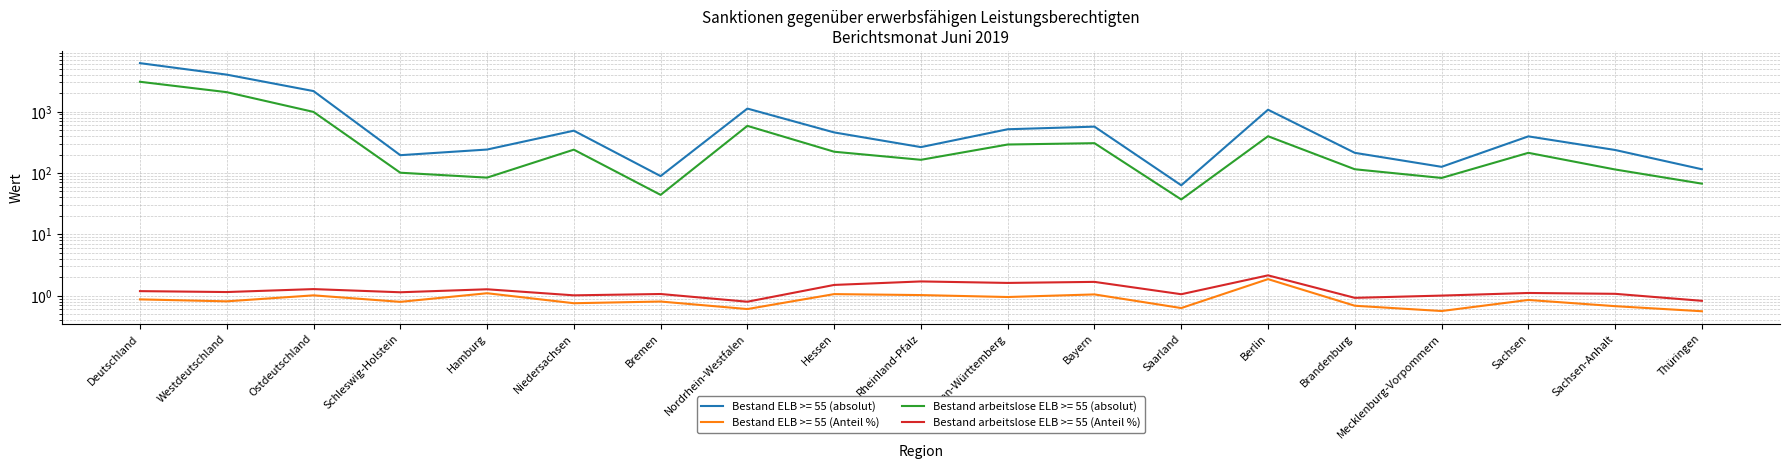

Reading right to left, transcribe all the data shown in this chart.

Bestand ELB >= 55 (absolut): Thüringen=115.0	Sachsen-Anhalt=237.0	Sachsen=395.0	Mecklenburg-Vorpommern=126.0	Brandenburg=213.0	Berlin=1074.0	Saarland=63.0	Bayern=569.0	Baden-Württemberg=516.0	Rheinland-Pfalz=264.0	Hessen=458.0	Nordrhein-Westfalen=1121.0	Bremen=89.0	Niedersachsen=489.0	Hamburg=241.0	Schleswig-Holstein=195.0	Ostdeutschland=2160.0	Westdeutschland=4005.0	Deutschland=6165.0
Bestand ELB >= 55 (Anteil %): Thüringen=0.6	Sachsen-Anhalt=0.7	Sachsen=0.9	Mecklenburg-Vorpommern=0.6	Brandenburg=0.7	Berlin=1.9	Saarland=0.6	Bayern=1.0	Baden-Württemberg=1.0	Rheinland-Pfalz=1.0	Hessen=1.1	Nordrhein-Westfalen=0.6	Bremen=0.8	Niedersachsen=0.8	Hamburg=1.1	Schleswig-Holstein=0.8	Ostdeutschland=1.0	Westdeutschland=0.8	Deutschland=0.9
Bestand arbeitslose ELB >= 55 (absolut): Thüringen=67.0	Sachsen-Anhalt=114.0	Sachsen=213.0	Mecklenburg-Vorpommern=83.0	Brandenburg=115.0	Berlin=397.0	Saarland=37.0	Bayern=306.0	Baden-Württemberg=291.0	Rheinland-Pfalz=164.0	Hessen=222.0	Nordrhein-Westfalen=586.0	Bremen=44.0	Niedersachsen=240.0	Hamburg=84.0	Schleswig-Holstein=101.0	Ostdeutschland=989.0	Westdeutschland=2075.0	Deutschland=3064.0
Bestand arbeitslose ELB >= 55 (Anteil %): Thüringen=0.8	Sachsen-Anhalt=1.1	Sachsen=1.1	Mecklenburg-Vorpommern=1.0	Brandenburg=0.9	Berlin=2.1	Saarland=1.1	Bayern=1.7	Baden-Württemberg=1.6	Rheinland-Pfalz=1.7	Hessen=1.5	Nordrhein-Westfalen=0.8	Bremen=1.1	Niedersachsen=1.0	Hamburg=1.3	Schleswig-Holstein=1.1	Ostdeutschland=1.3	Westdeutschland=1.1	Deutschland=1.2